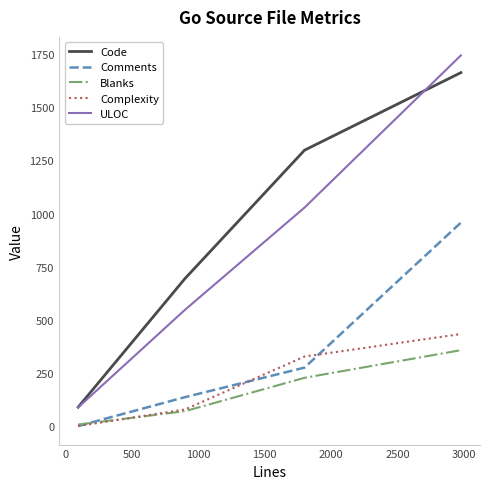

Which series has the largest total across all categories?

Code